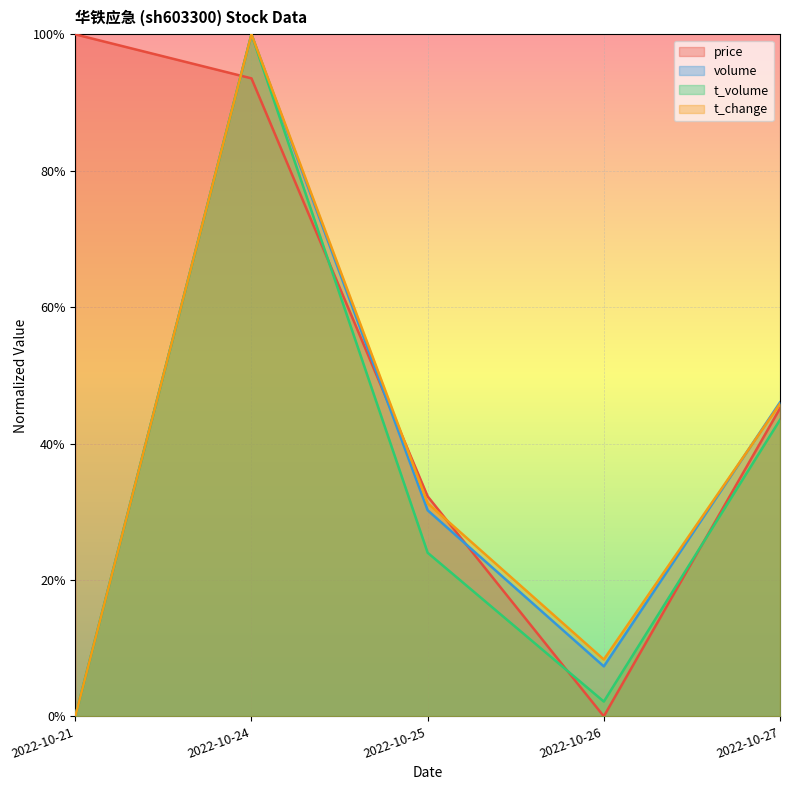

Is it true that t_change equals 0.3 at 2022-10-21?

False